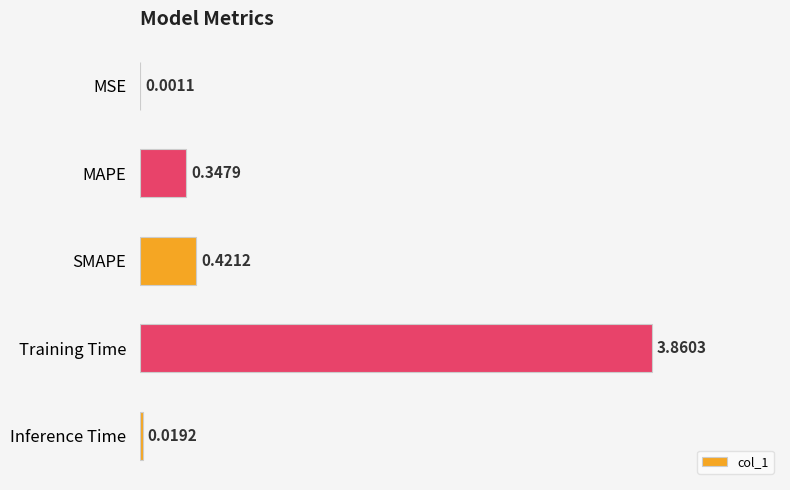

At which category does the chart reach its peak across all series?

Training Time